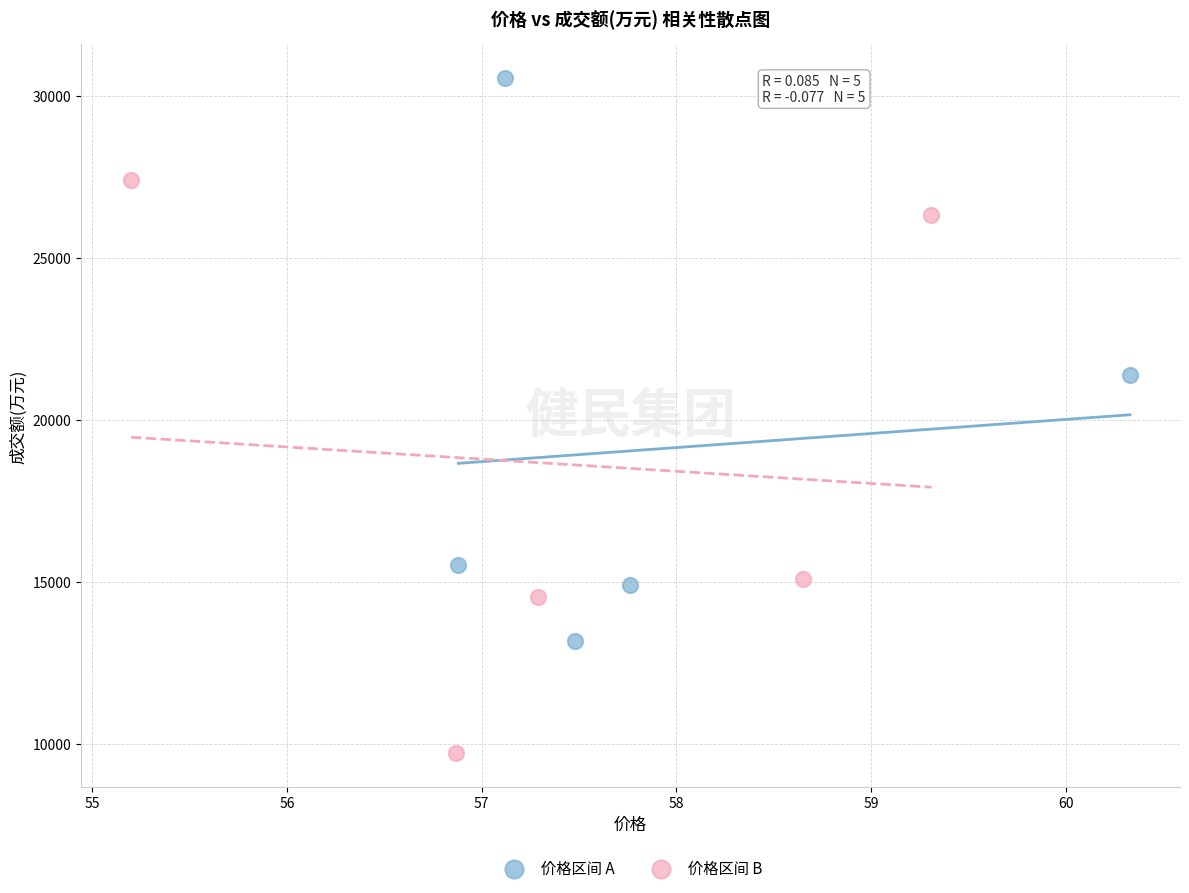

Which series contains the lowest Y value?

价格区间 B